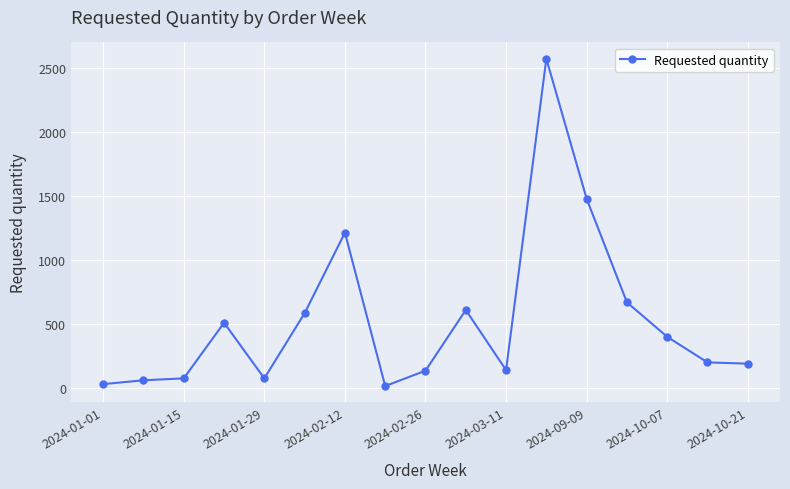

What is the maximum value shown in the chart?

2575